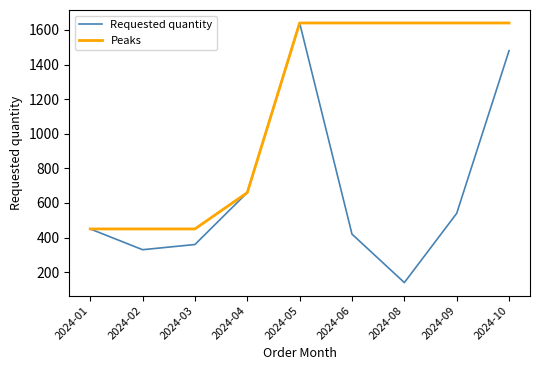

Between 2024-01 and 2024-09, which series saw the biggest shift?

Peaks